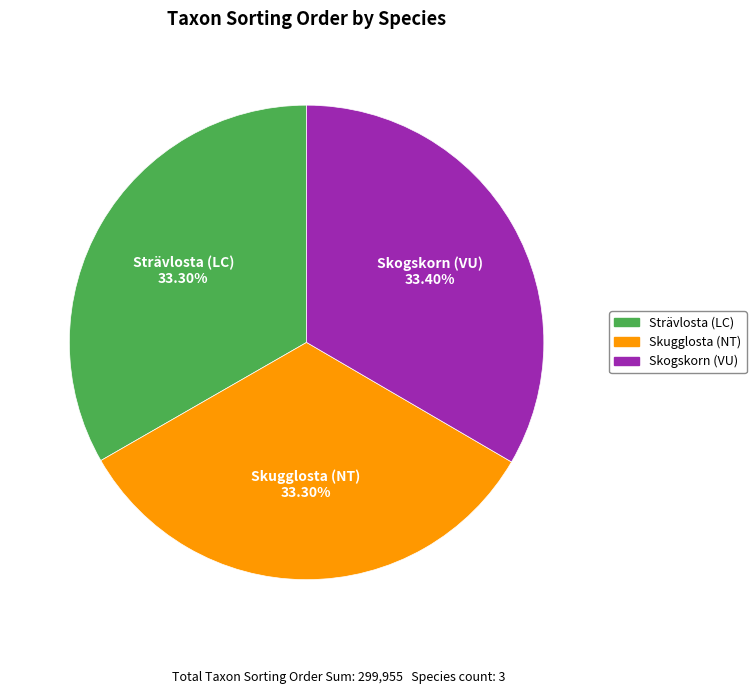

Does any single category account for the majority?

No